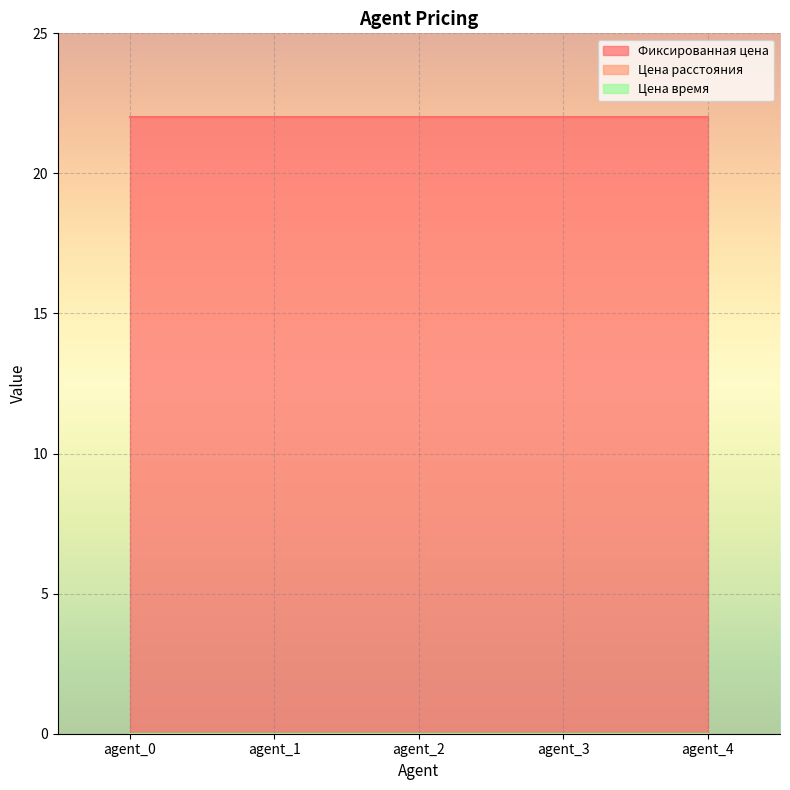

What is the spread (max minus min) of values at agent_3?

22.0